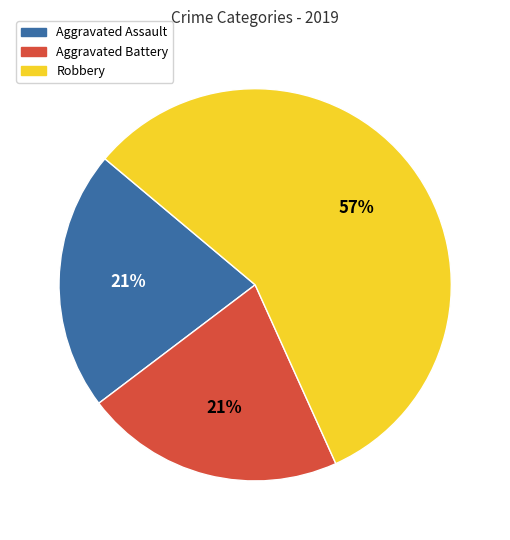

Is Aggravated Assault the majority of the pie?

No